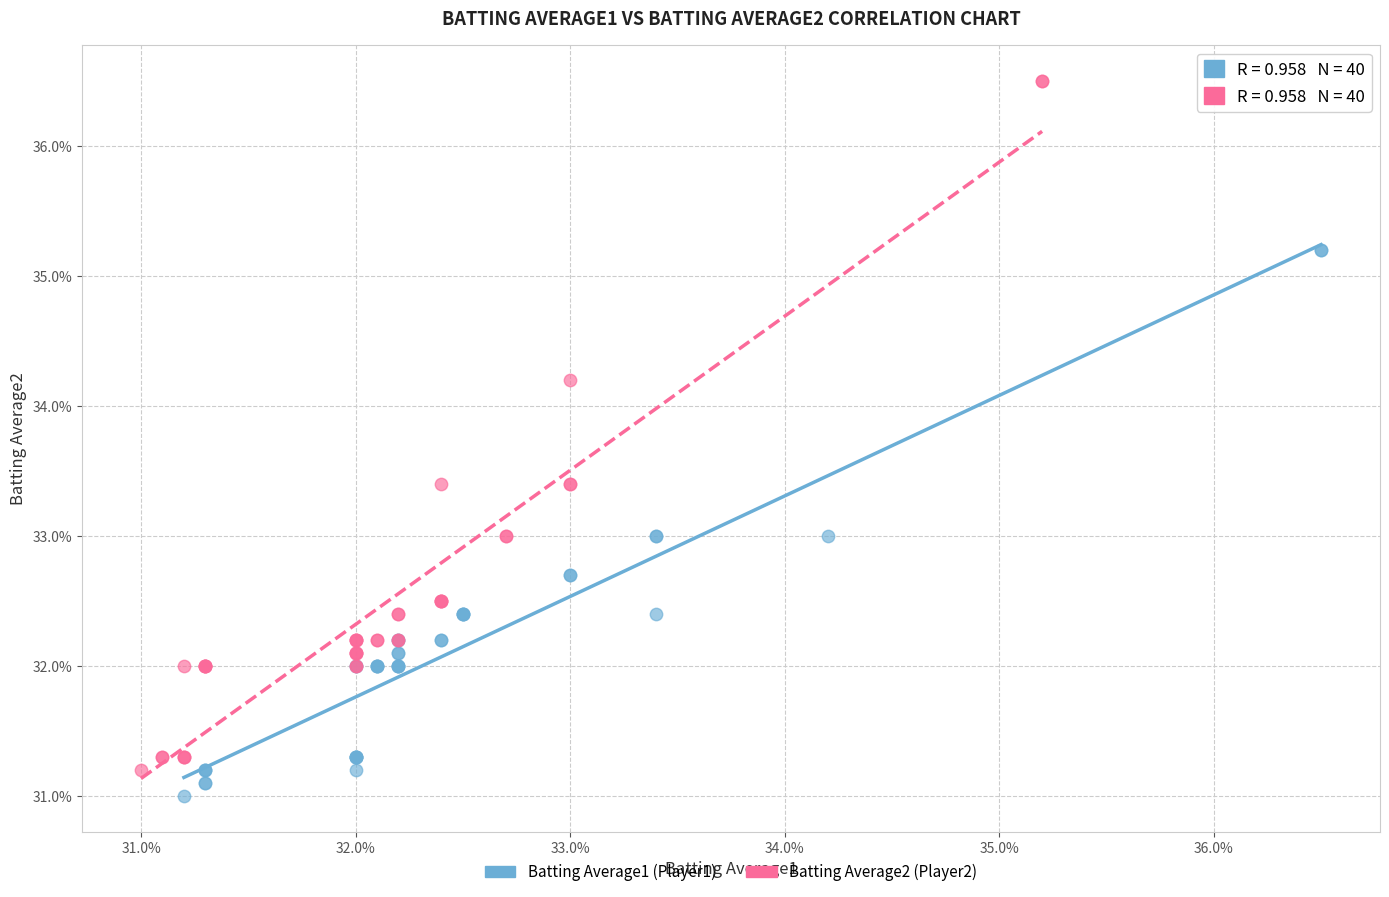

What are all the series names shown in the legend?

Batting Average1 (Player1), Batting Average2 (Player2)